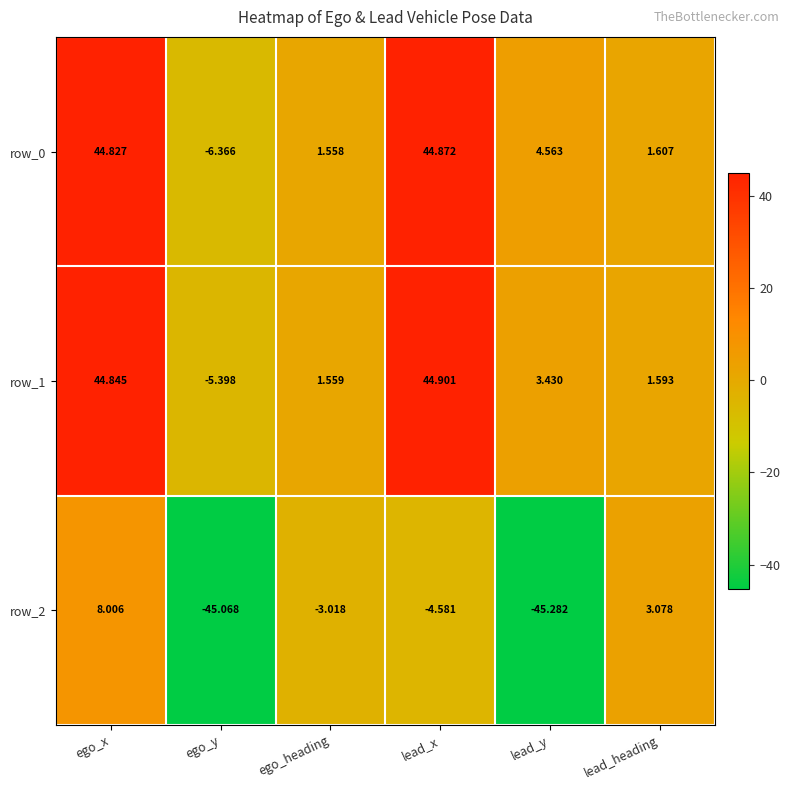

What is the greatest value displayed?

44.9